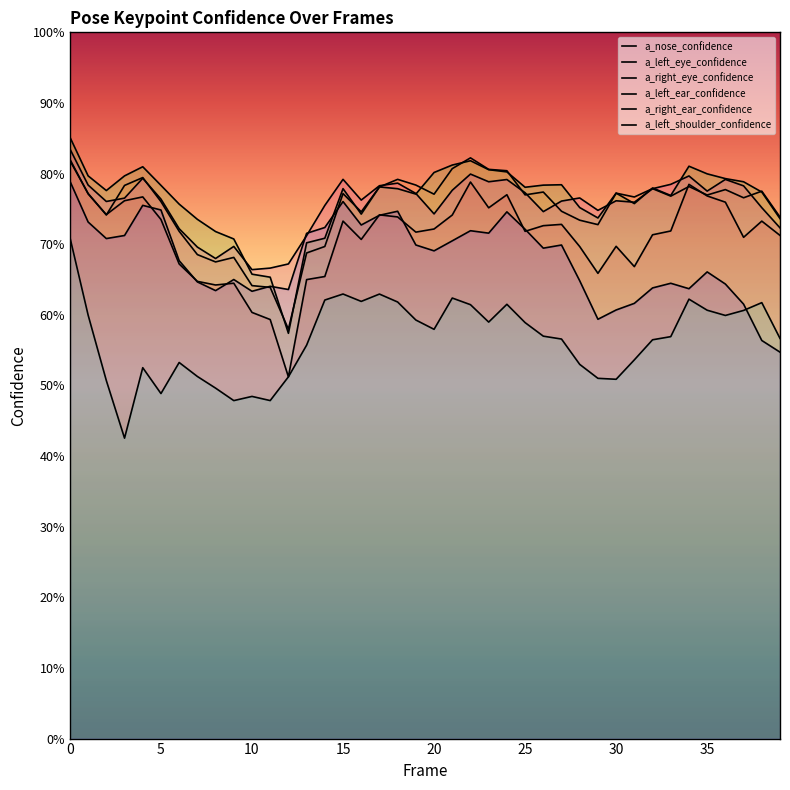

Where is a_nose_confidence nearest to the value 0?

12